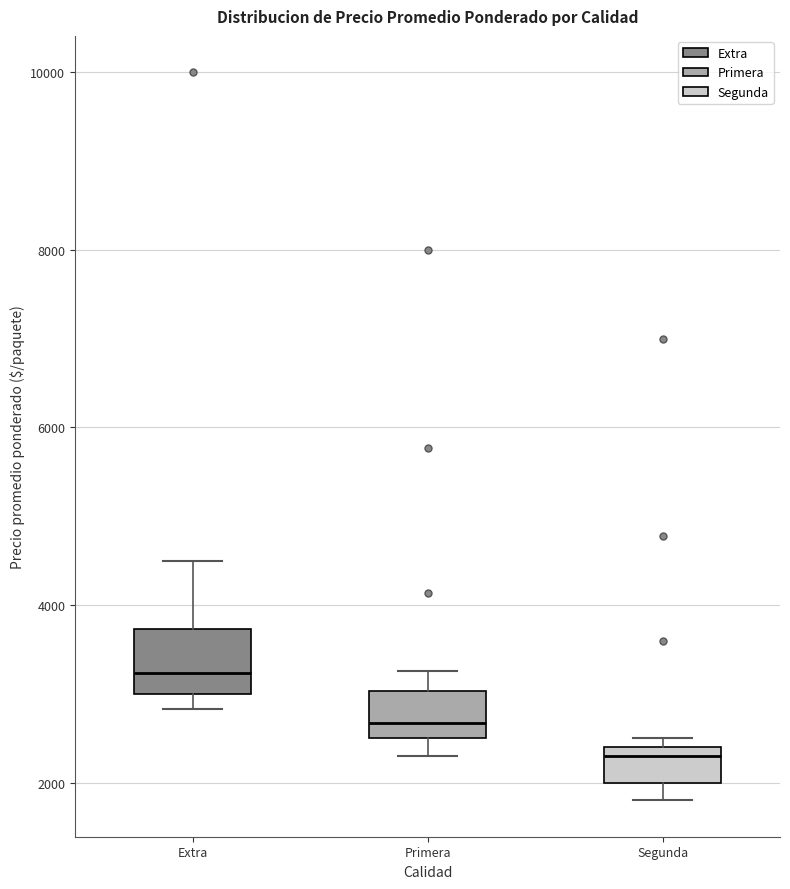

Comparing the boxes themselves (not the whiskers), which one is the tallest?

Extra